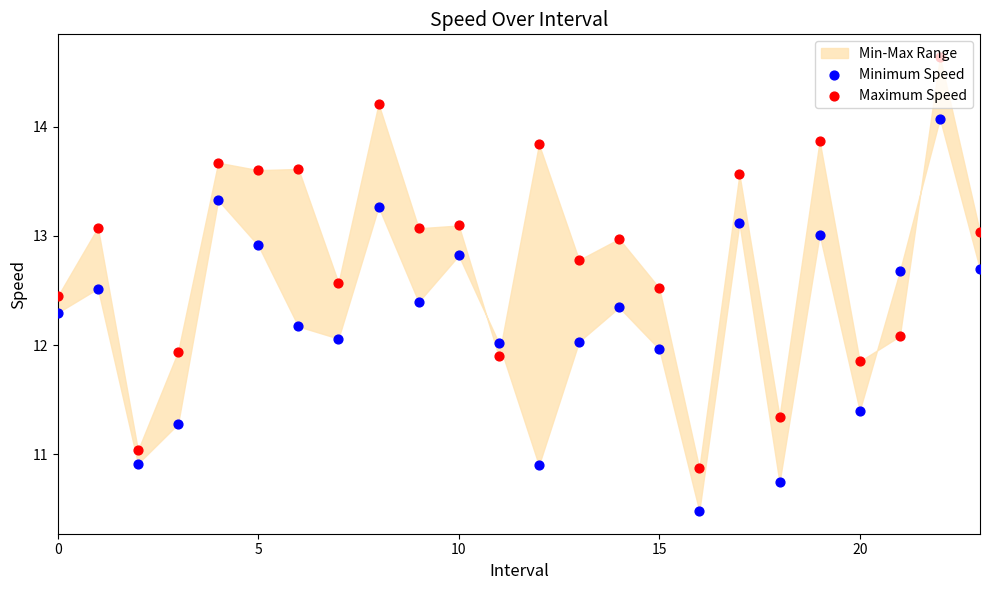

Which series contains the lowest Y value?

Minimum Speed